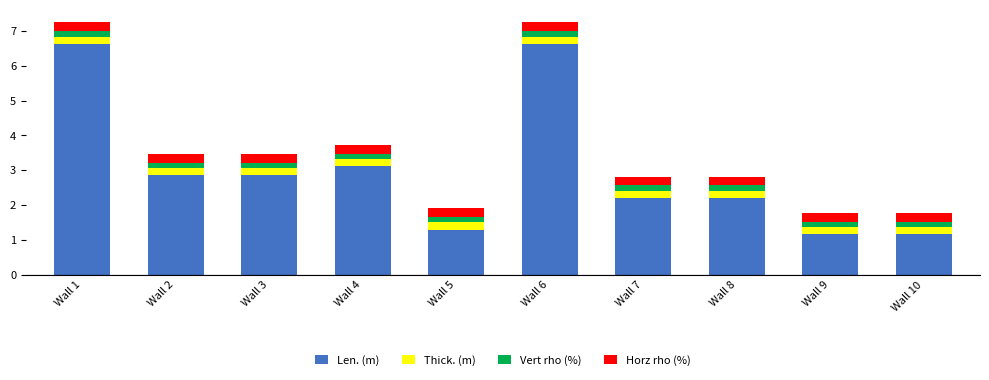

How many series are shown in this chart?

4